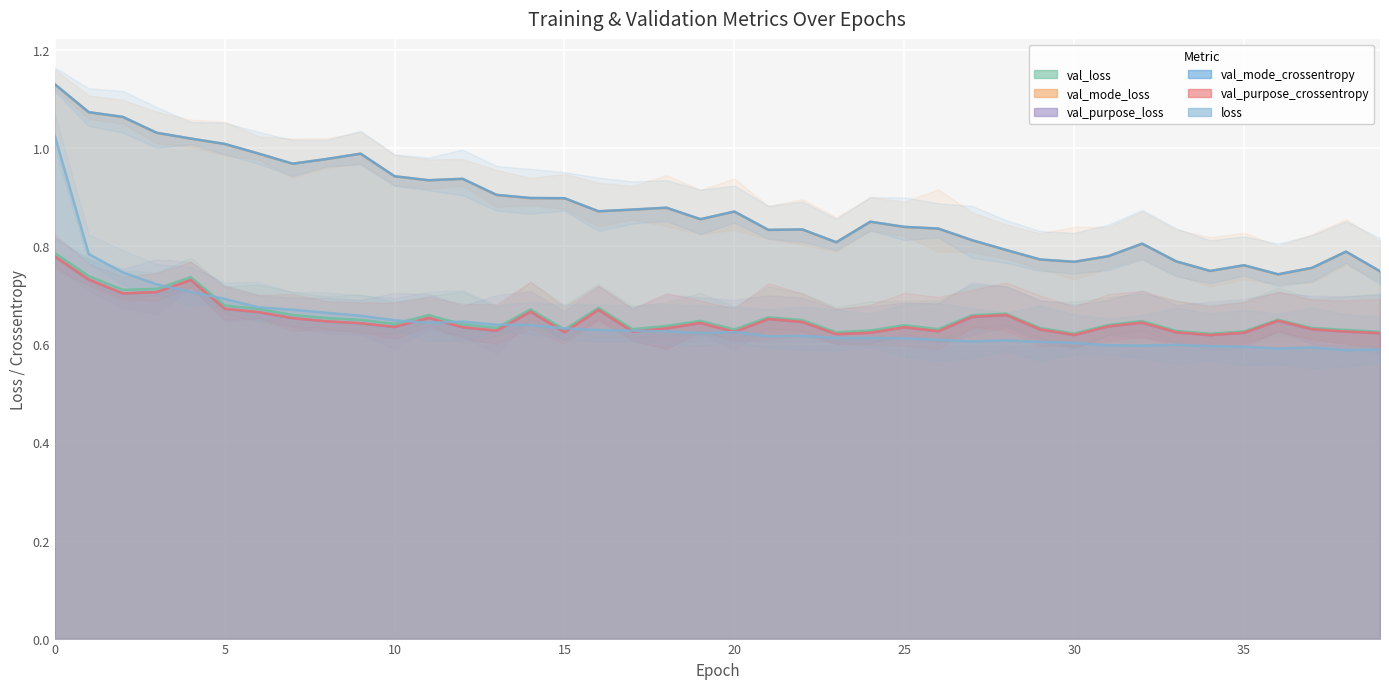

The val_purpose_loss series shows 0.6 at 24. True or false?

True